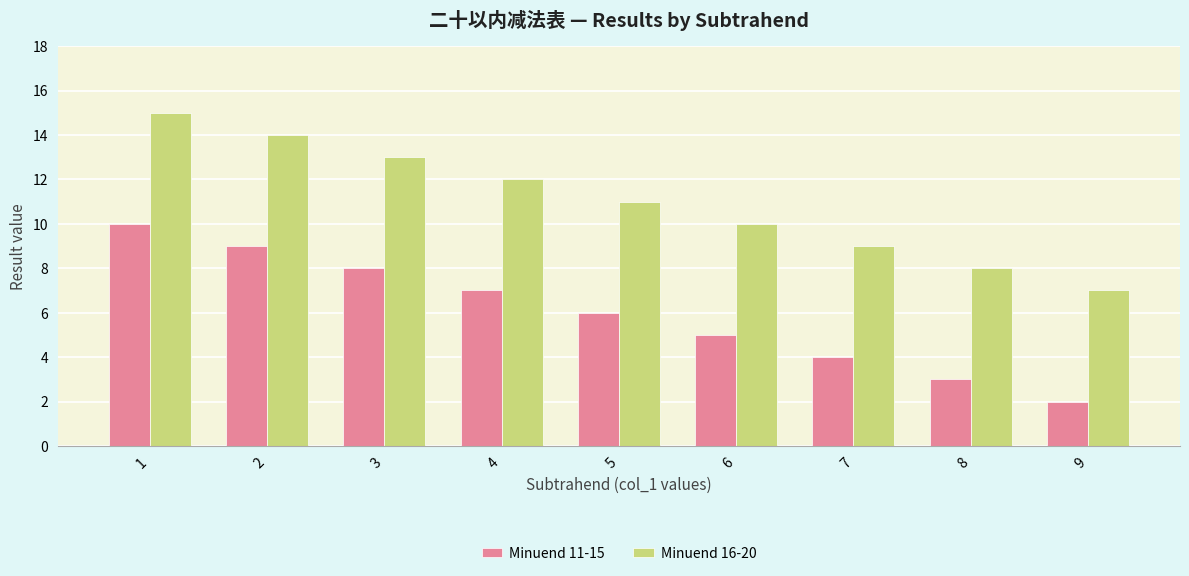

What is the maximum value shown in the chart?

15